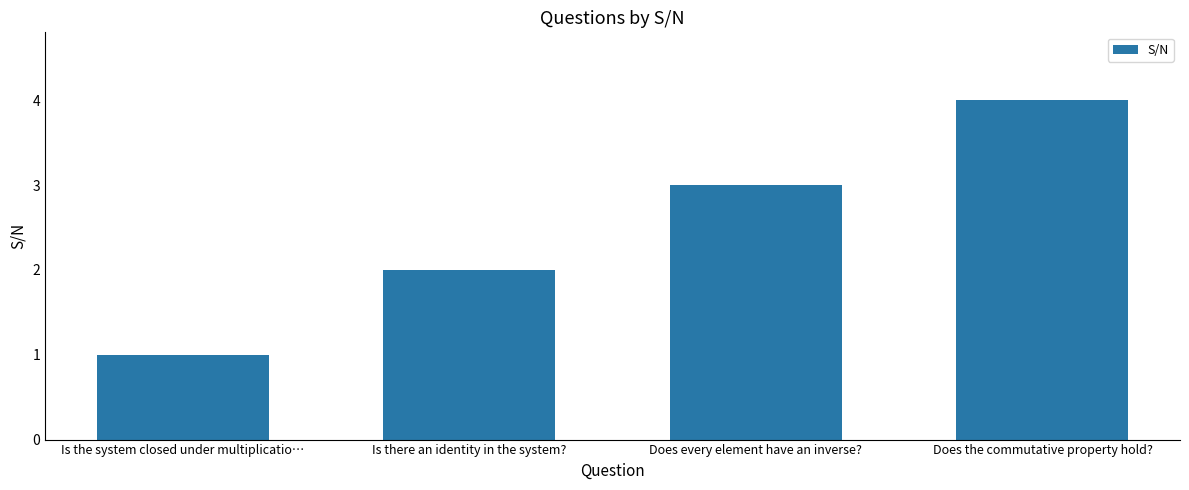

What is the difference between the second highest and second lowest values?

1